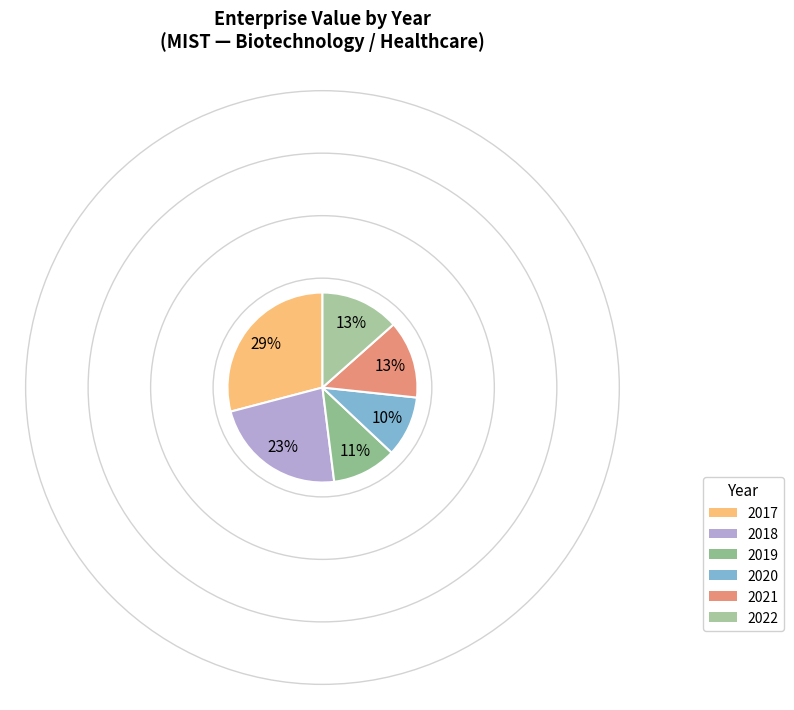

To the nearest percent, what is the combined percentage of 2019 and 2018?

34%